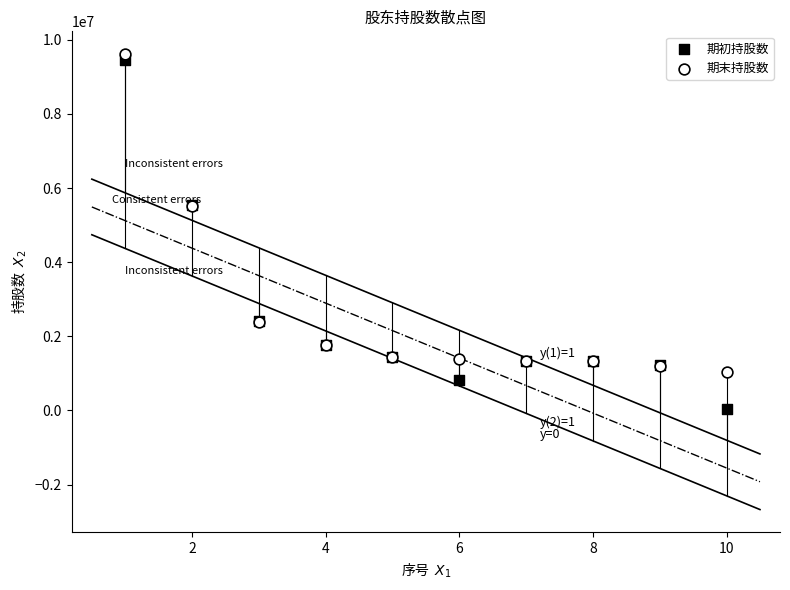

Which series contains the lowest Y value?

期初持股数